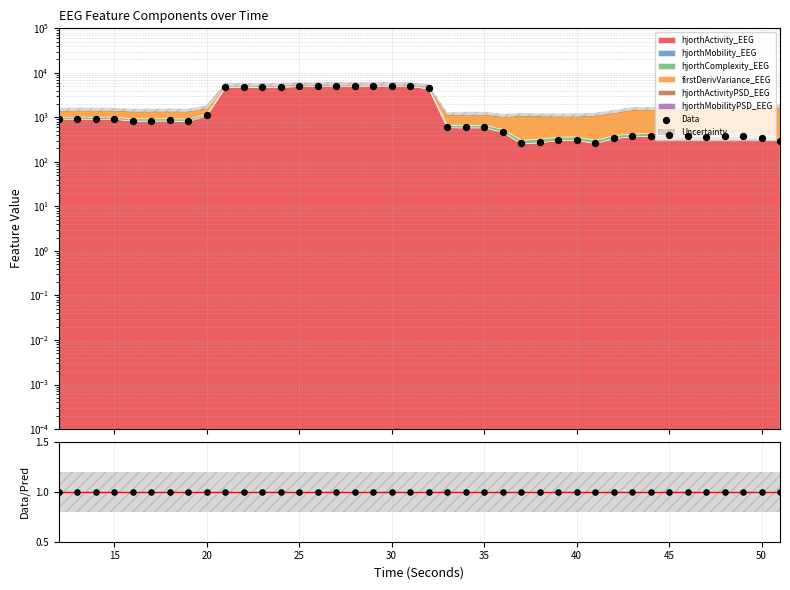

Which series has the largest total across all categories?

Data